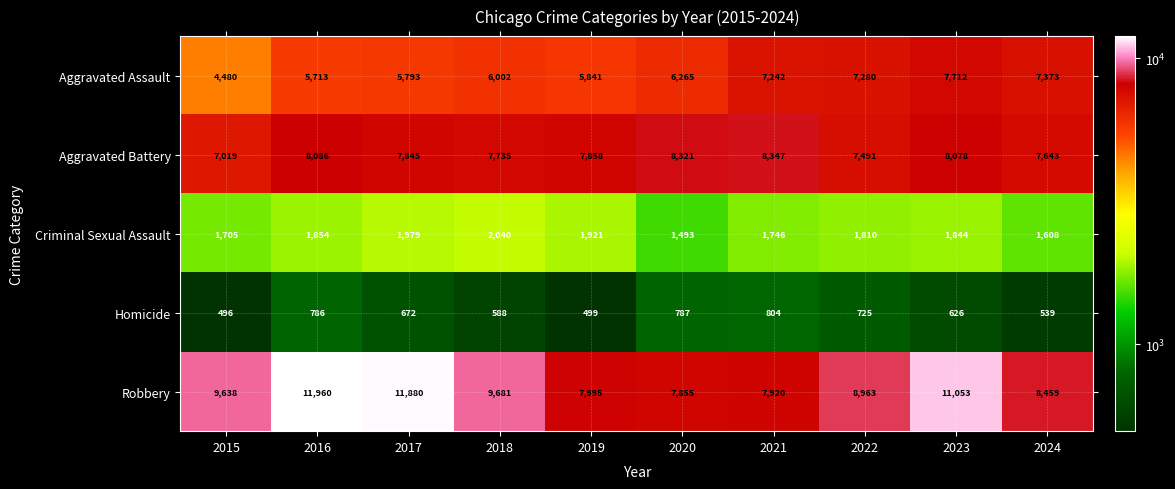

The Robbery series shows 2405 at 2024. True or false?

False